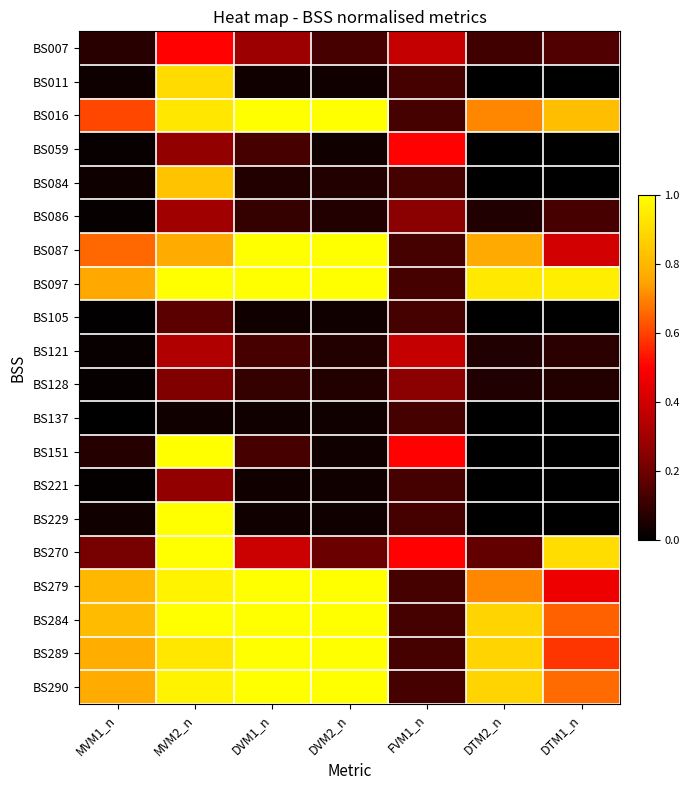

Reading right to left, extract all data points from this chart.

BS007: DTM1_n=0.1	DTM2_n=0.1	FVM1_n=0.4	DVM2_n=0.1	DVM1_n=0.3	MVM2_n=0.5	MVM1_n=0.1
BS011: DTM1_n=0.0	DTM2_n=0.0	FVM1_n=0.1	DVM2_n=0.0	DVM1_n=0.0	MVM2_n=0.9	MVM1_n=0.0
BS016: DTM1_n=0.8	DTM2_n=0.7	FVM1_n=0.1	DVM2_n=1.0	DVM1_n=1.0	MVM2_n=0.9	MVM1_n=0.6
BS059: DTM1_n=0.0	DTM2_n=0.0	FVM1_n=0.5	DVM2_n=0.0	DVM1_n=0.1	MVM2_n=0.3	MVM1_n=0.0
BS084: DTM1_n=0.0	DTM2_n=0.0	FVM1_n=0.1	DVM2_n=0.1	DVM1_n=0.1	MVM2_n=0.8	MVM1_n=0.0
BS086: DTM1_n=0.1	DTM2_n=0.1	FVM1_n=0.2	DVM2_n=0.1	DVM1_n=0.1	MVM2_n=0.3	MVM1_n=0.0
BS087: DTM1_n=0.4	DTM2_n=0.8	FVM1_n=0.1	DVM2_n=1.0	DVM1_n=1.0	MVM2_n=0.8	MVM1_n=0.7
BS097: DTM1_n=1.0	DTM2_n=0.9	FVM1_n=0.1	DVM2_n=1.0	DVM1_n=1.0	MVM2_n=1.0	MVM1_n=0.8
BS105: DTM1_n=0.0	DTM2_n=0.0	FVM1_n=0.1	DVM2_n=0.0	DVM1_n=0.0	MVM2_n=0.2	MVM1_n=0.0
BS121: DTM1_n=0.1	DTM2_n=0.1	FVM1_n=0.4	DVM2_n=0.1	DVM1_n=0.1	MVM2_n=0.3	MVM1_n=0.0
BS128: DTM1_n=0.1	DTM2_n=0.1	FVM1_n=0.2	DVM2_n=0.1	DVM1_n=0.1	MVM2_n=0.2	MVM1_n=0.0
BS137: DTM1_n=0.0	DTM2_n=0.0	FVM1_n=0.1	DVM2_n=0.0	DVM1_n=0.0	MVM2_n=0.0	MVM1_n=0.0
BS151: DTM1_n=0.0	DTM2_n=0.0	FVM1_n=0.5	DVM2_n=0.0	DVM1_n=0.1	MVM2_n=1.0	MVM1_n=0.1
BS221: DTM1_n=0.0	DTM2_n=0.0	FVM1_n=0.1	DVM2_n=0.0	DVM1_n=0.0	MVM2_n=0.3	MVM1_n=0.0
BS229: DTM1_n=0.0	DTM2_n=0.0	FVM1_n=0.1	DVM2_n=0.0	DVM1_n=0.0	MVM2_n=1.0	MVM1_n=0.0
BS270: DTM1_n=0.9	DTM2_n=0.2	FVM1_n=0.5	DVM2_n=0.2	DVM1_n=0.4	MVM2_n=1.0	MVM1_n=0.2
BS279: DTM1_n=0.5	DTM2_n=0.7	FVM1_n=0.1	DVM2_n=1.0	DVM1_n=1.0	MVM2_n=1.0	MVM1_n=0.8
BS284: DTM1_n=0.6	DTM2_n=0.9	FVM1_n=0.1	DVM2_n=1.0	DVM1_n=1.0	MVM2_n=1.0	MVM1_n=0.8
BS289: DTM1_n=0.6	DTM2_n=0.9	FVM1_n=0.1	DVM2_n=1.0	DVM1_n=1.0	MVM2_n=0.9	MVM1_n=0.8
BS290: DTM1_n=0.7	DTM2_n=0.9	FVM1_n=0.1	DVM2_n=1.0	DVM1_n=1.0	MVM2_n=1.0	MVM1_n=0.8